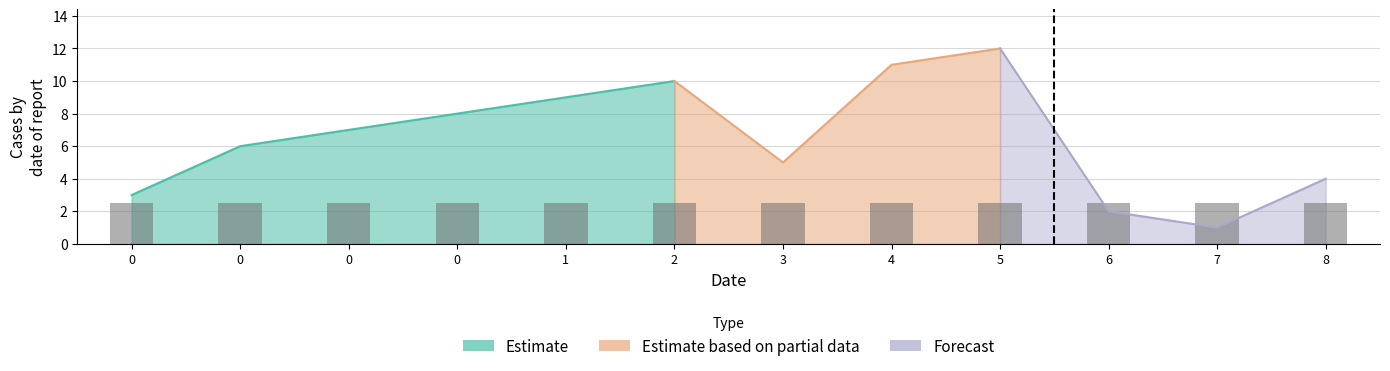

Reading left to right, list all the values displayed in this chart.

j: 0=3	0=6	0=7	0=8	1=9	2=10	3=5	4=11	5=12	6=2	7=1	8=4
x: 0=1	0=1	0=1	0=1	1=1	2=1	3=1	4=1	5=1	6=1	7=1	8=1